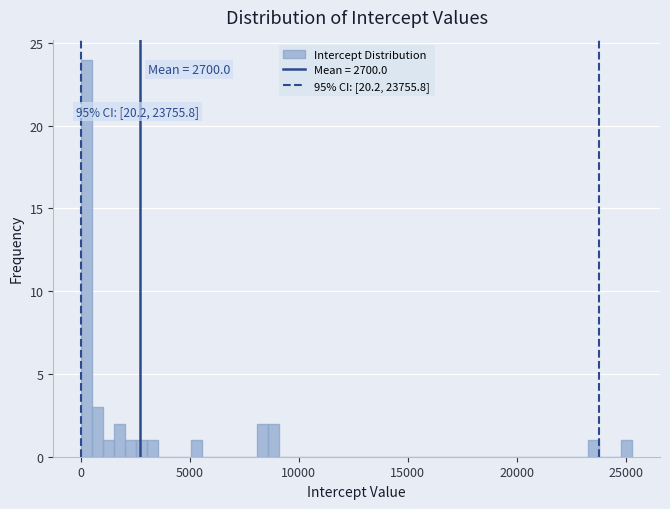

Read against the x-axis, roughly where is the centre of the tallest bar?

500